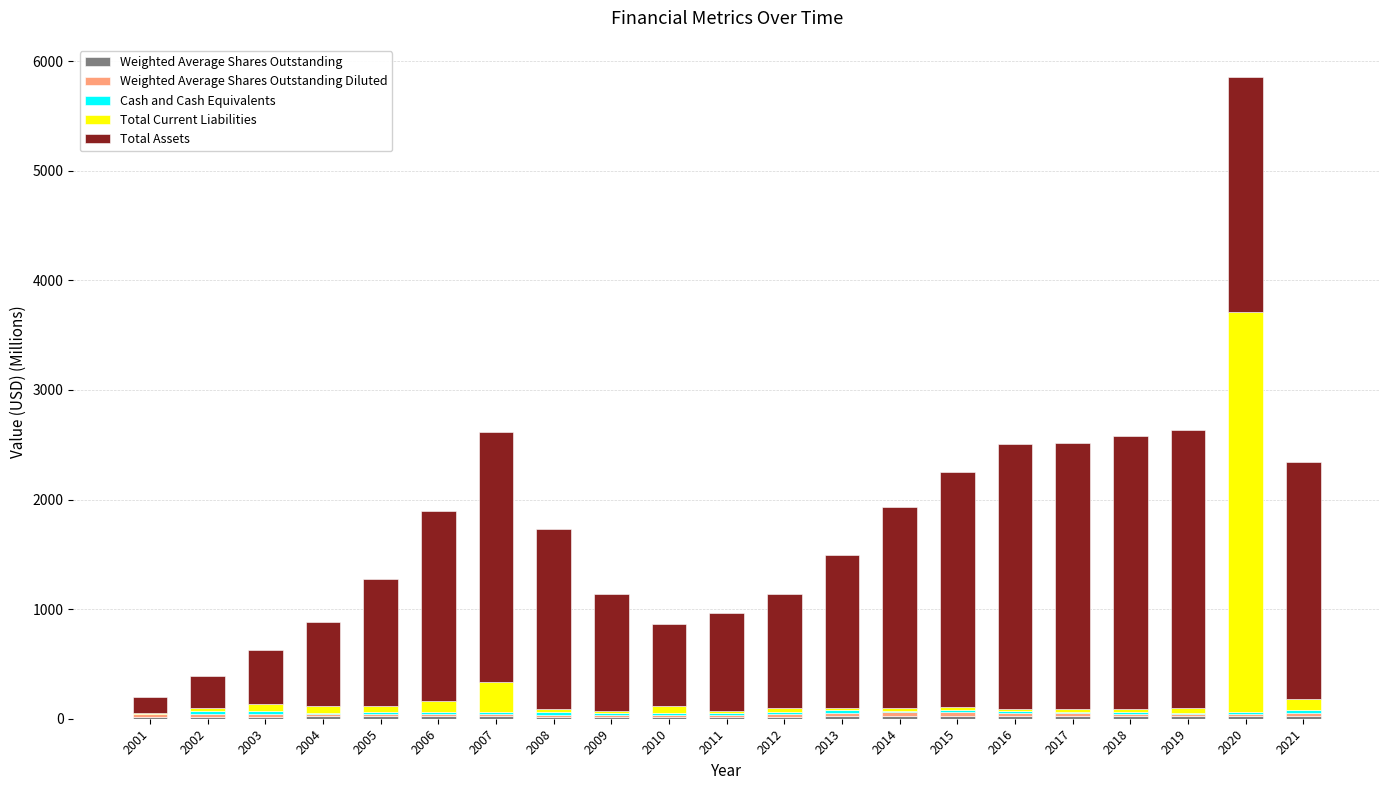

At which category is the sum across all series the highest?

2020